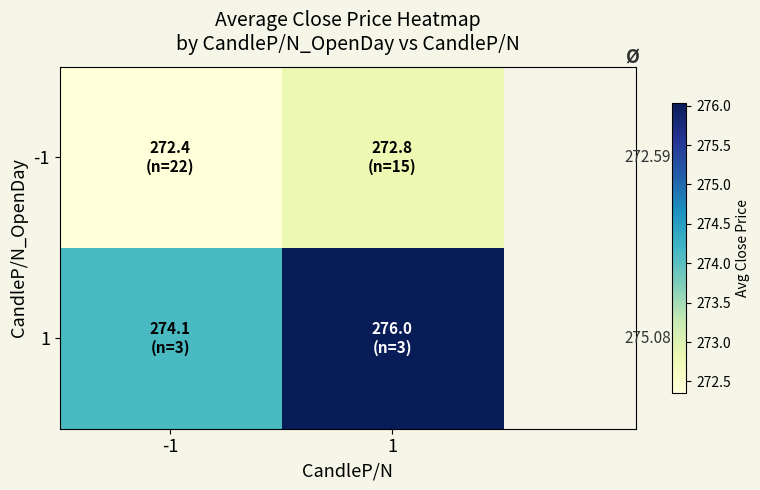

What is the sum of all -1 values?

545.2